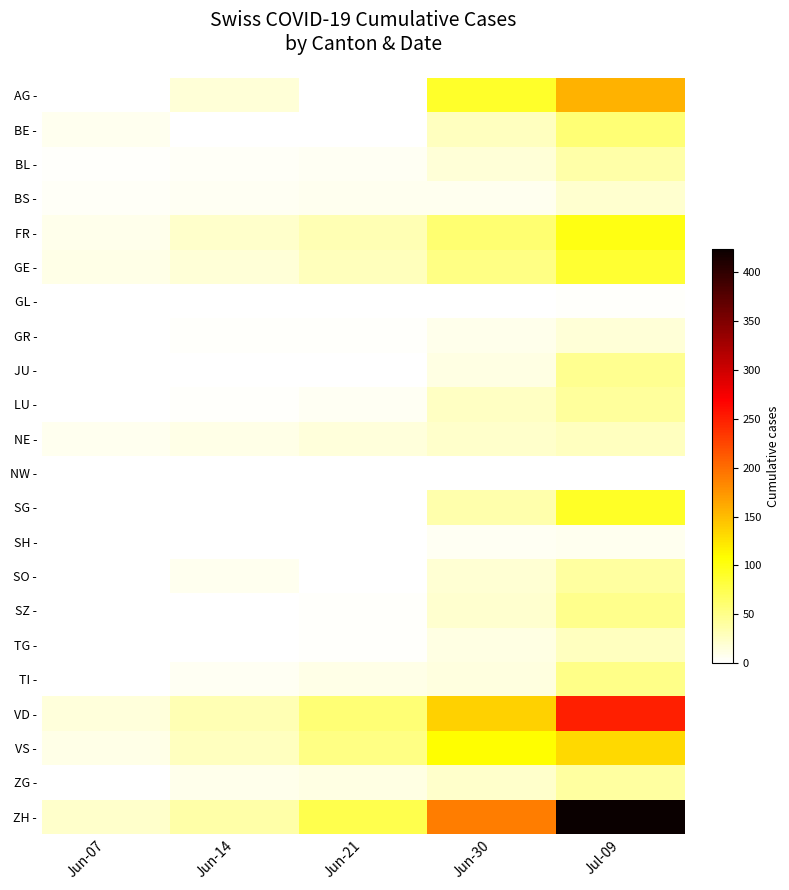

Which category has the highest value across all series?

Jul-09